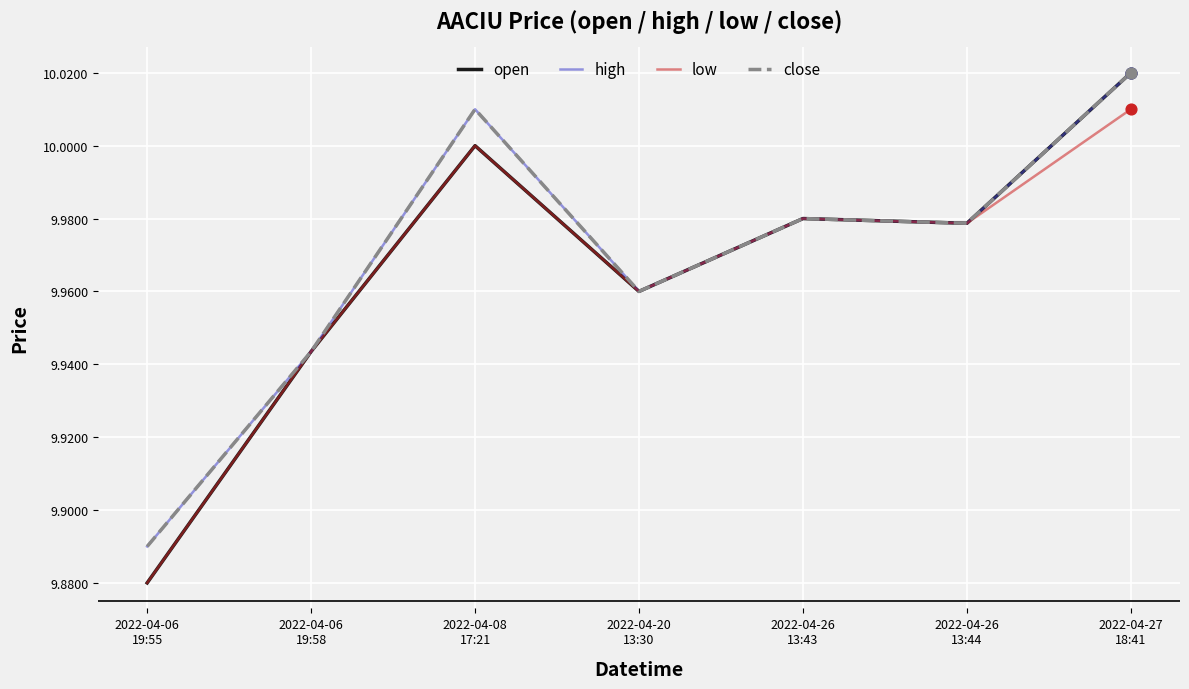

Does the chart have visible grid lines?

Yes